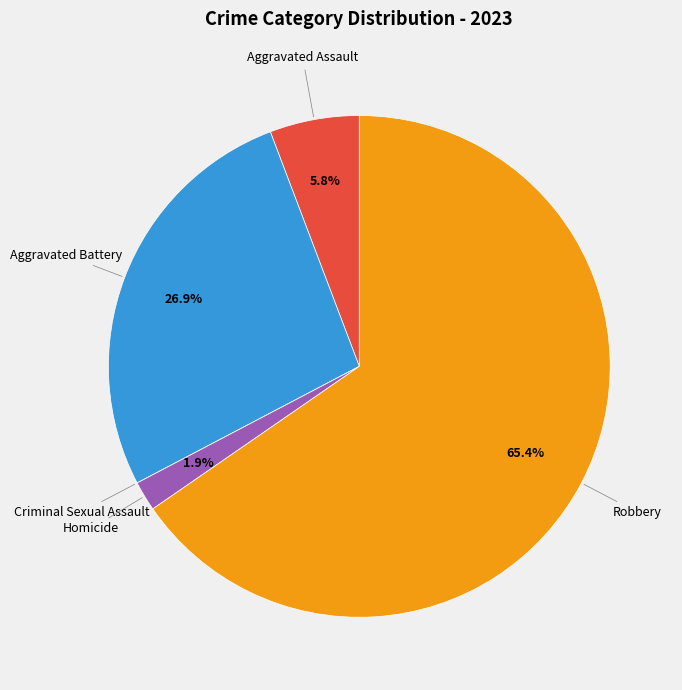

What percentage do Homicide and Aggravated Battery together represent?

28.8%